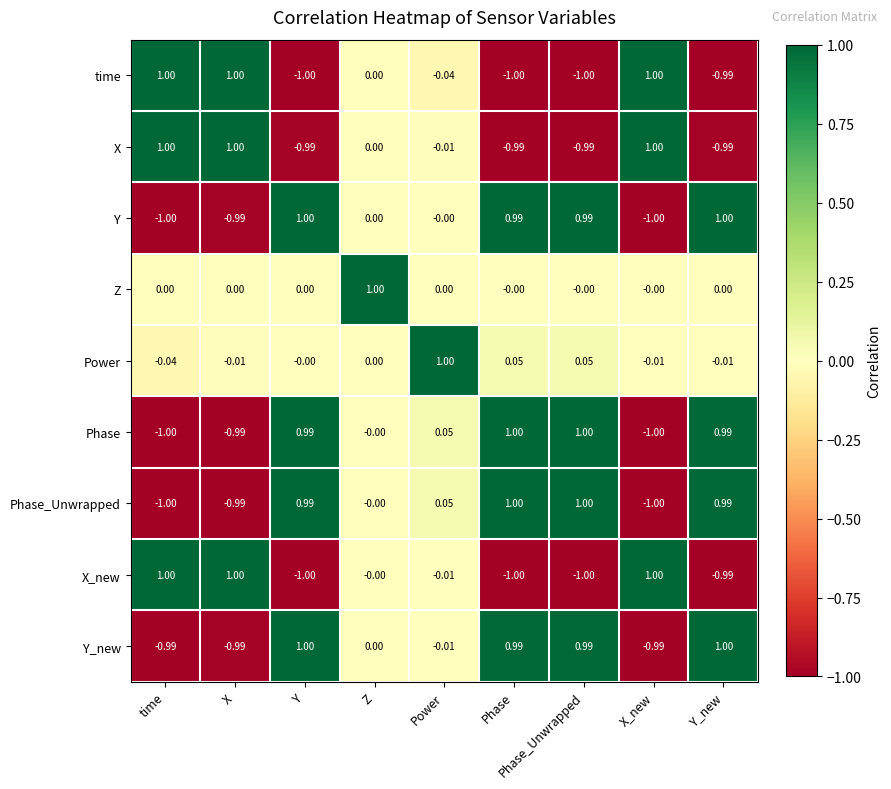

At which label does X_new first exceed 0?

time